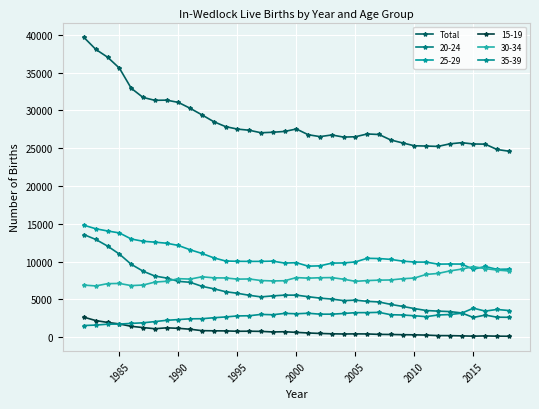

How many lines are shown in the chart?

6